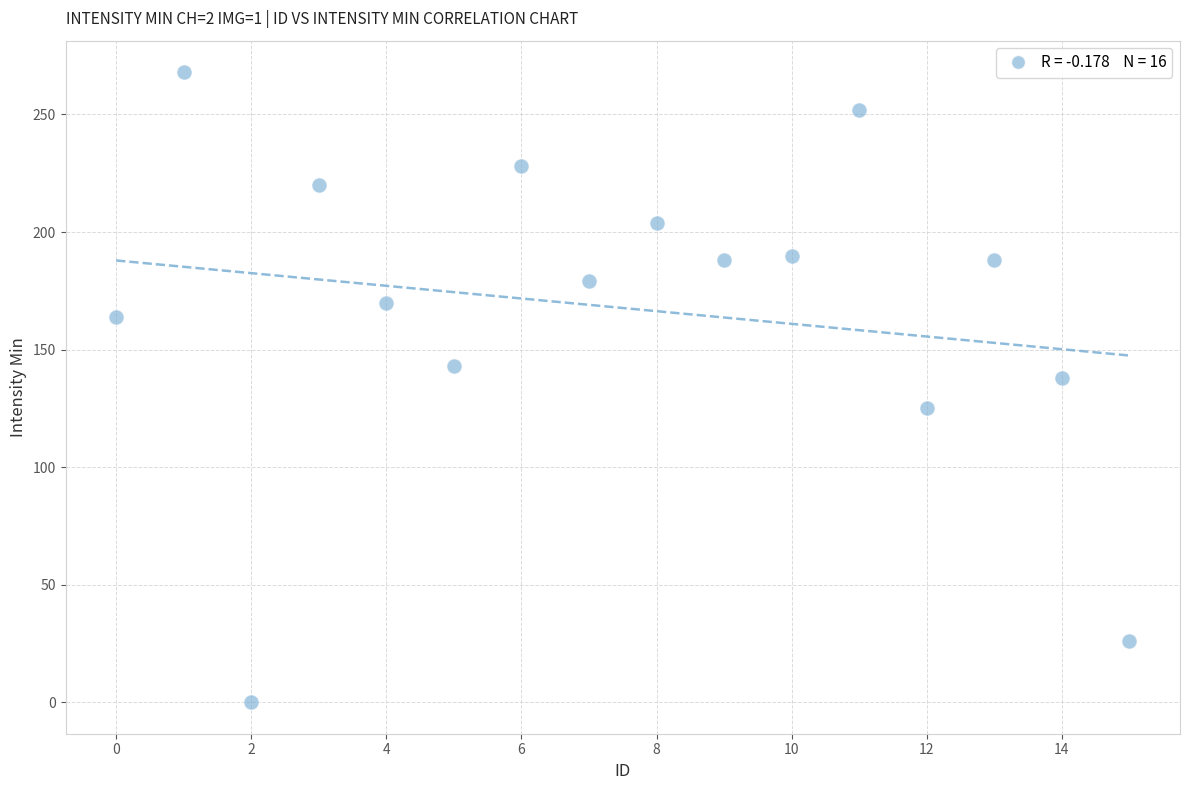

What Y value in the scatter plot is closest to 134?

138